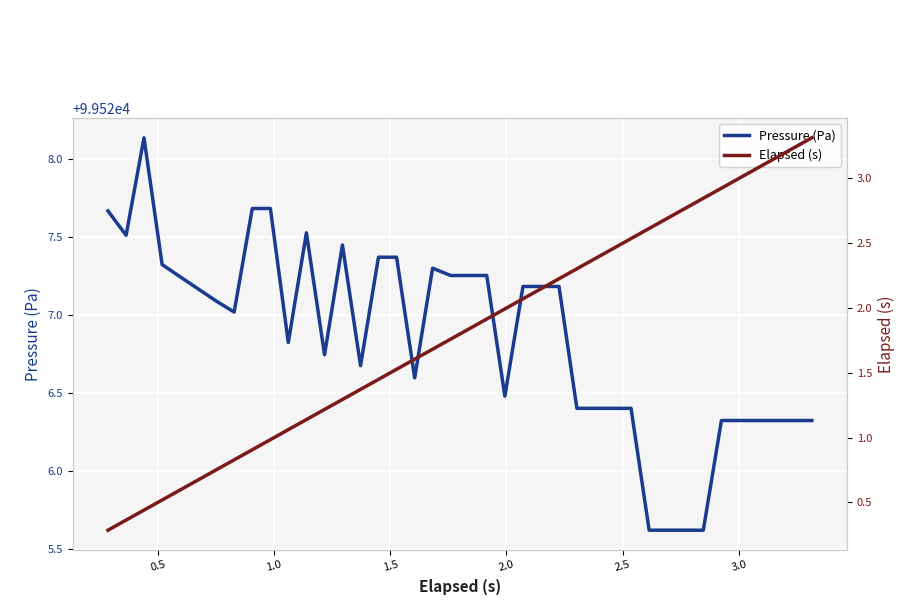

What is the value of the Pressure (Pa) point at the 25th from the left?

99527.2